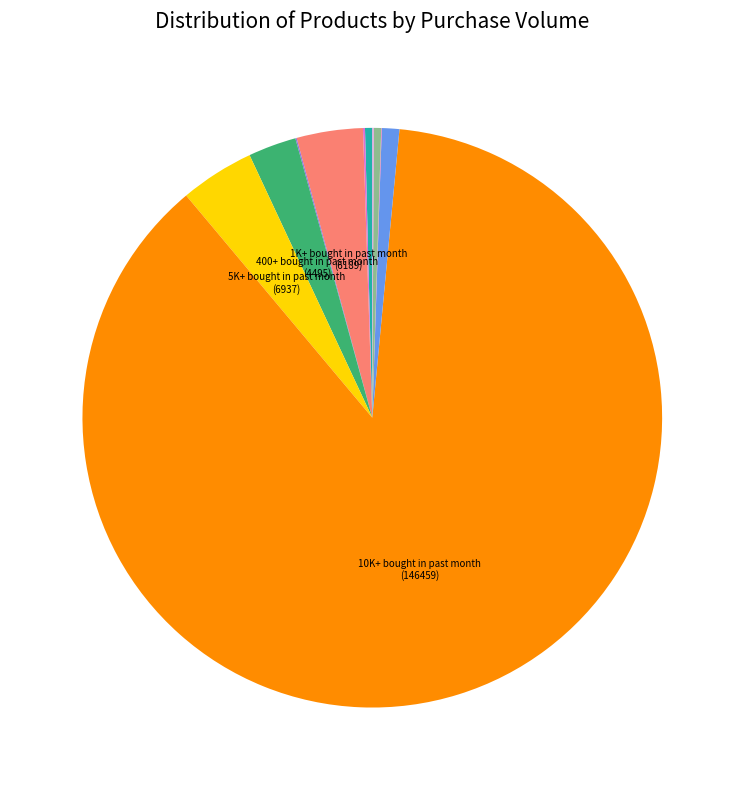

Is there any slice that represents more than half of the pie?

Yes